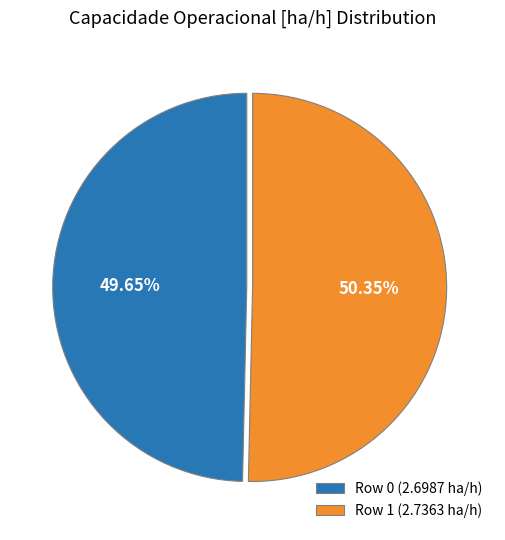

Which category has the smallest portion of the pie?

Row 0